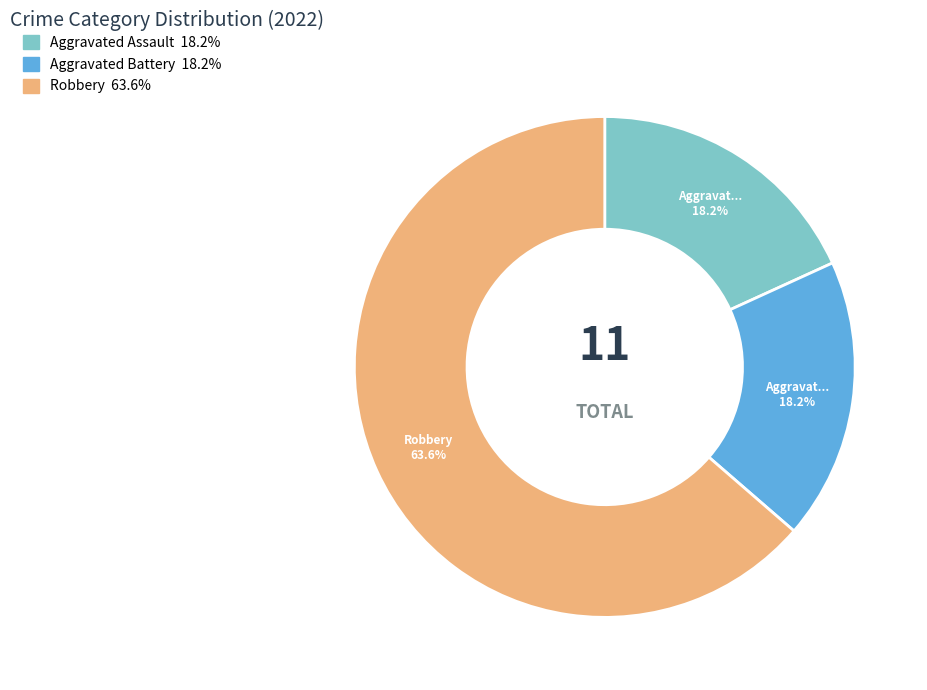

Does any single category account for the majority?

Yes